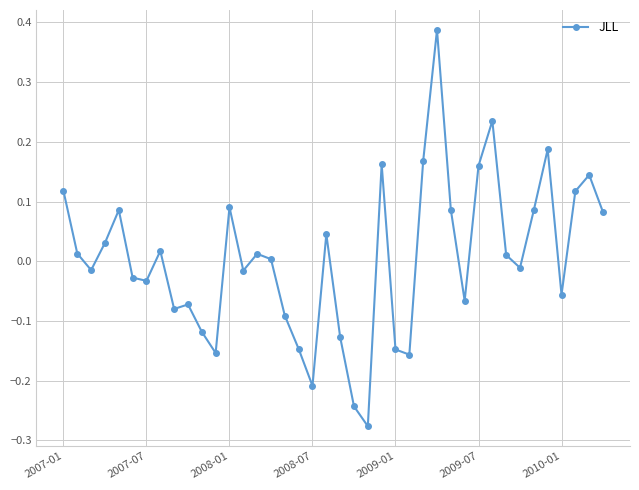

What is the difference between the maximum and minimum values?

0.7